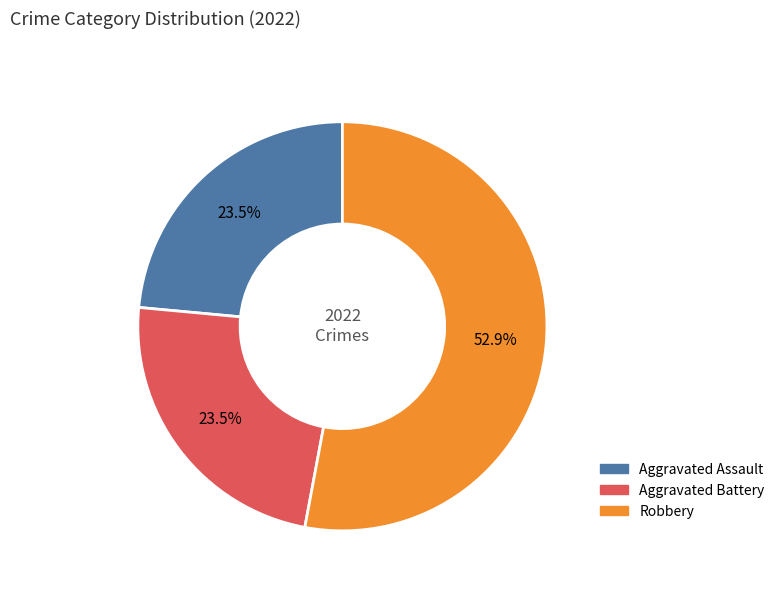

Approximately how many times larger is the value at Robbery compared to Aggravated Assault?

2.3